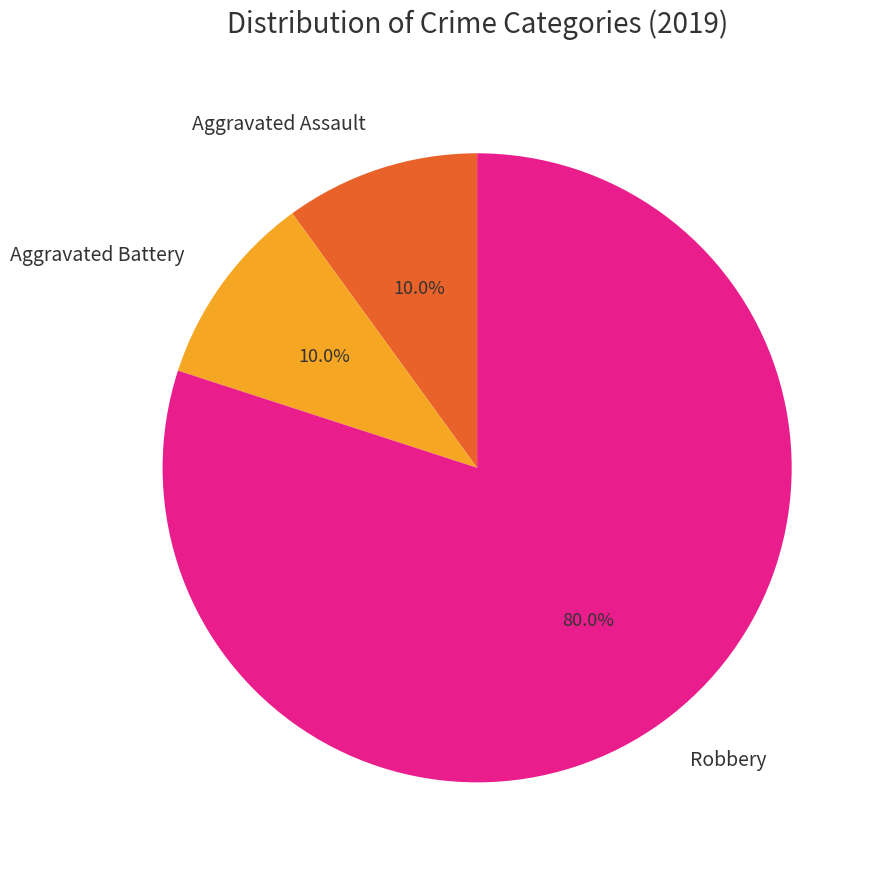

Is it true that Aggravated Battery is 10% of the pie?

True